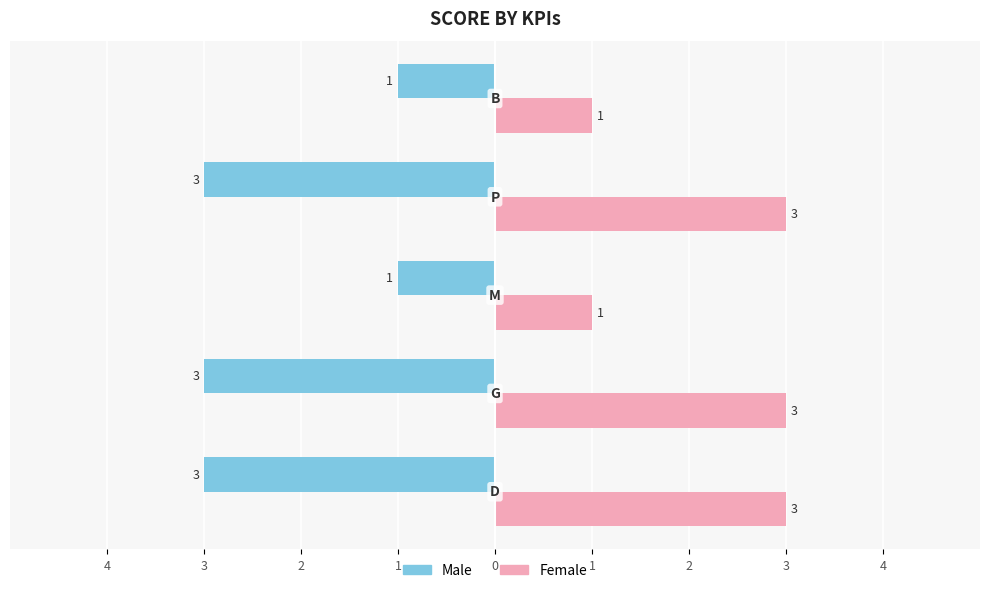

Which series has the largest range (max minus min)?

Male